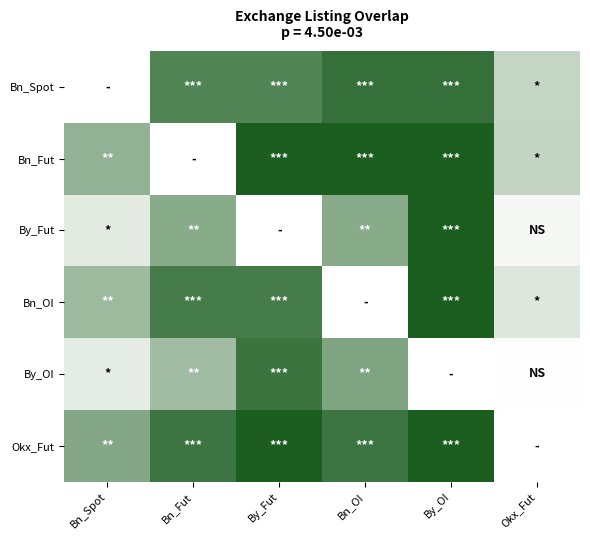

Rank the series at Bn_Fut from highest to lowest value.

Bn_Fut, Okx_Fut, Bn_OI, Bn_Spot, By_Fut, By_OI